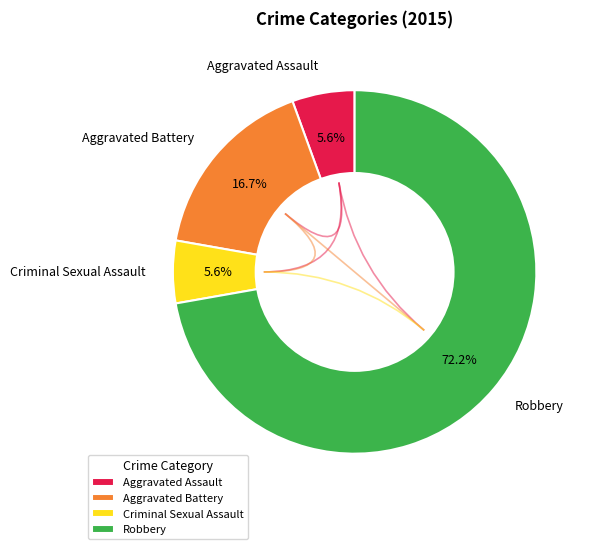

How many segments does this pie chart have?

4